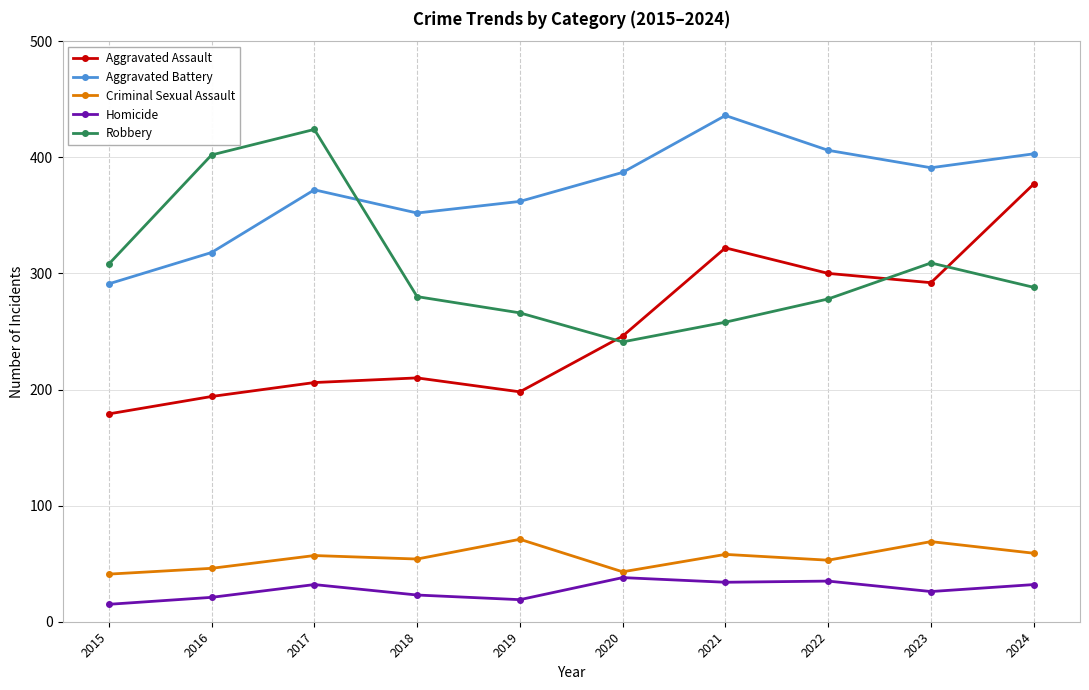

Which series has the largest range (max minus min)?

Aggravated Assault